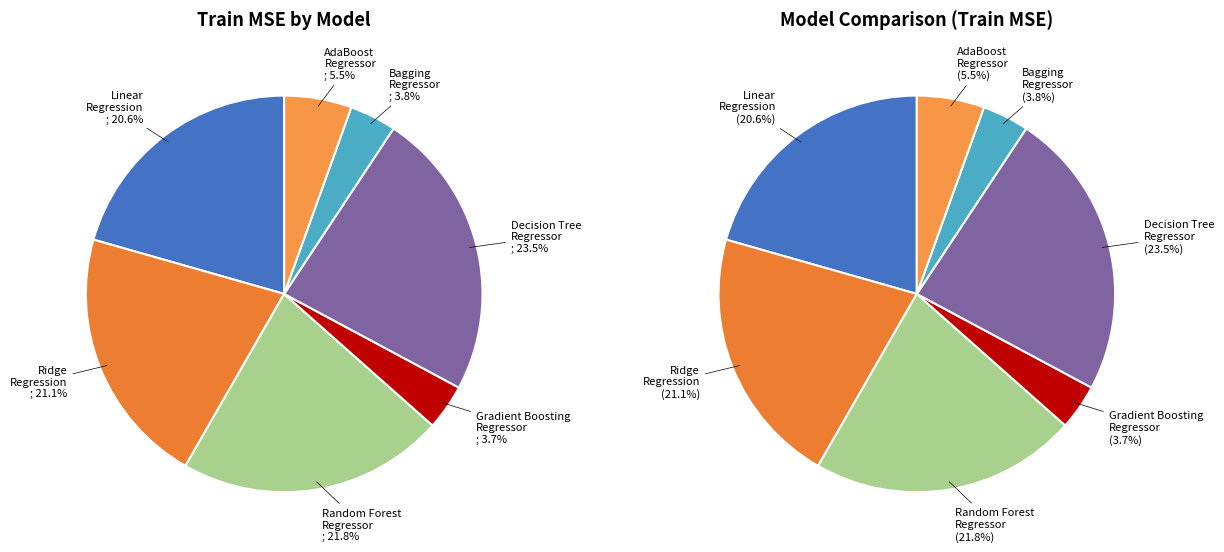

To the nearest percent, what is the combined percentage of AdaBoost Regressor and Decision Tree Regressor?

29%